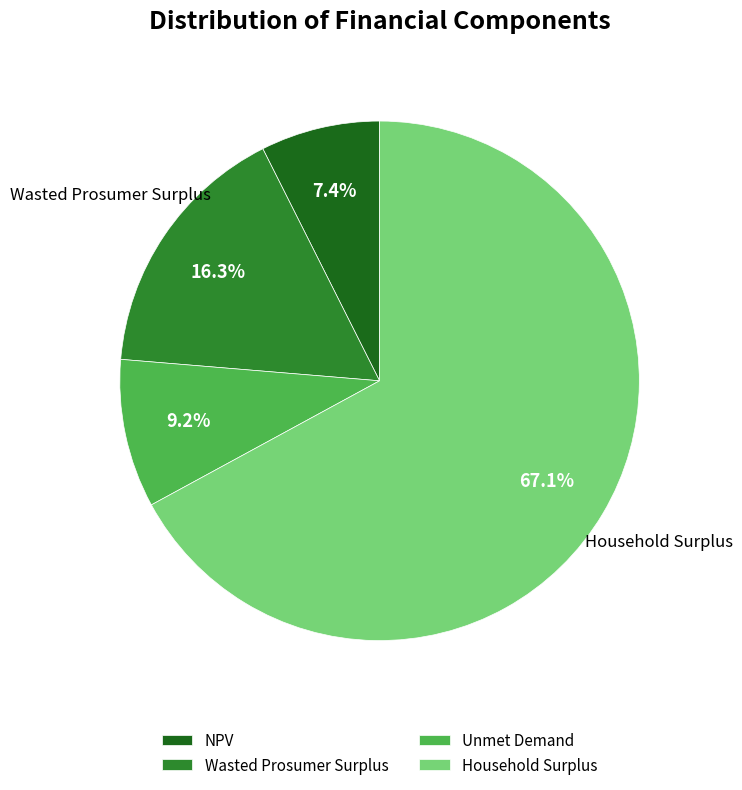

Do NPV and Wasted Prosumer Surplus together represent more than half of the pie?

No